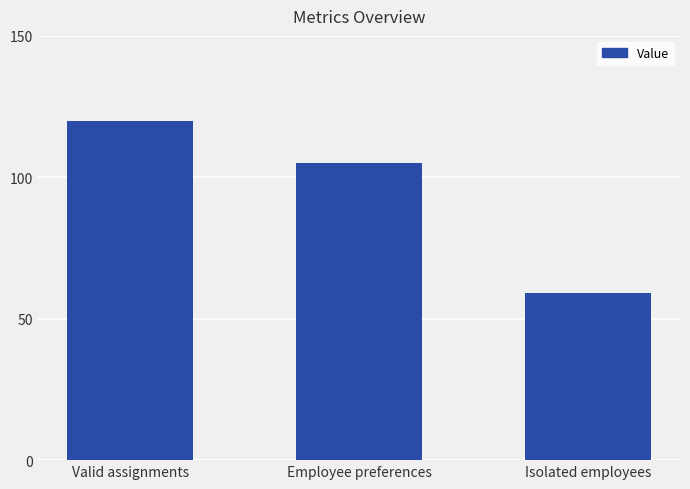

Where does the data first go above 105?

Valid assignments